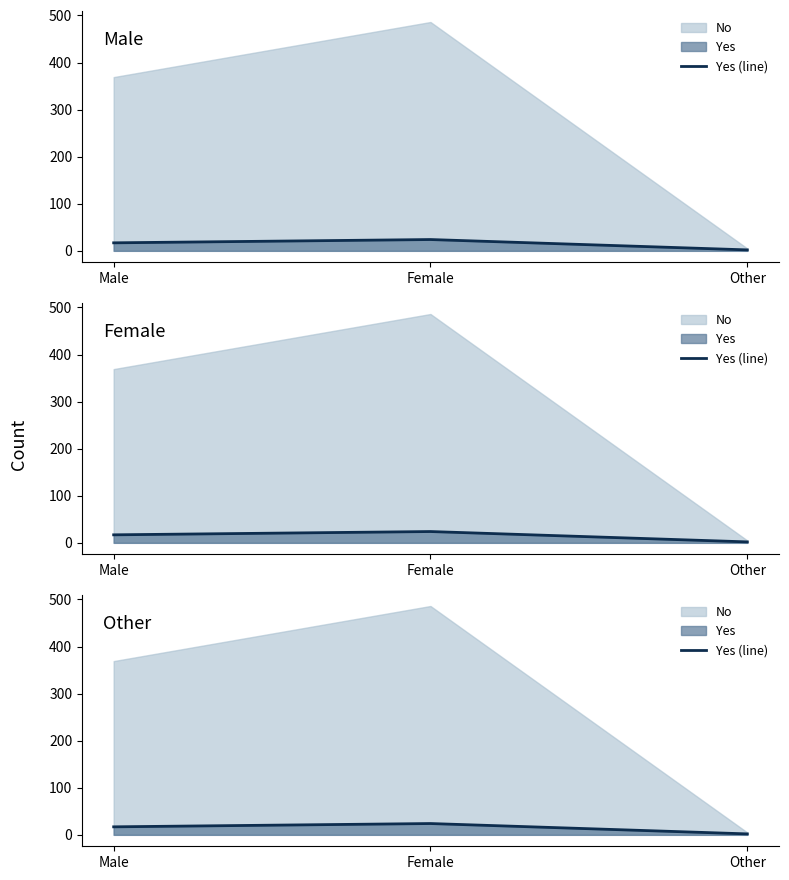

The value at Male is 6. True or false?

False